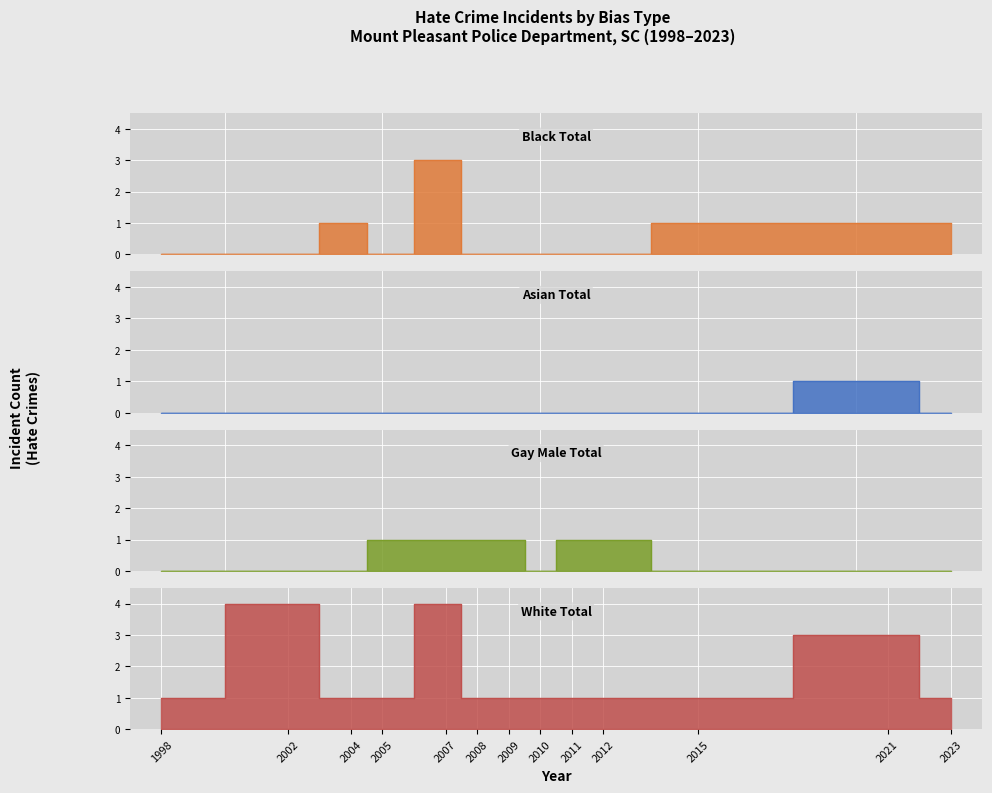

Which series has the largest range (max minus min)?

anti_black_total